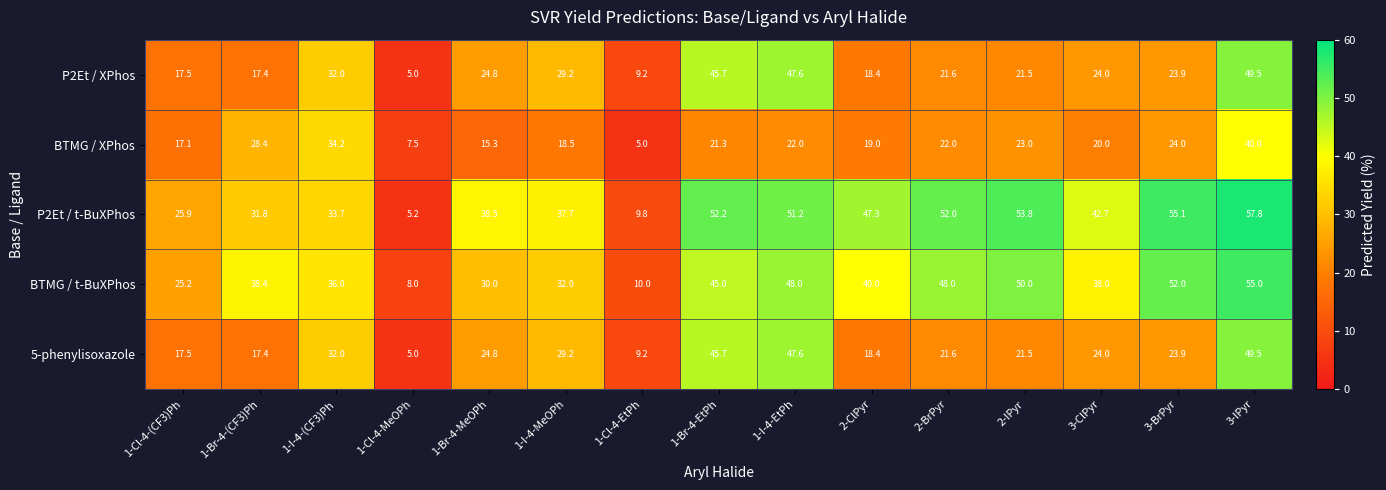

What is the difference between the maximum and minimum values in the BTMG / t-BuXPhos series?

47.0